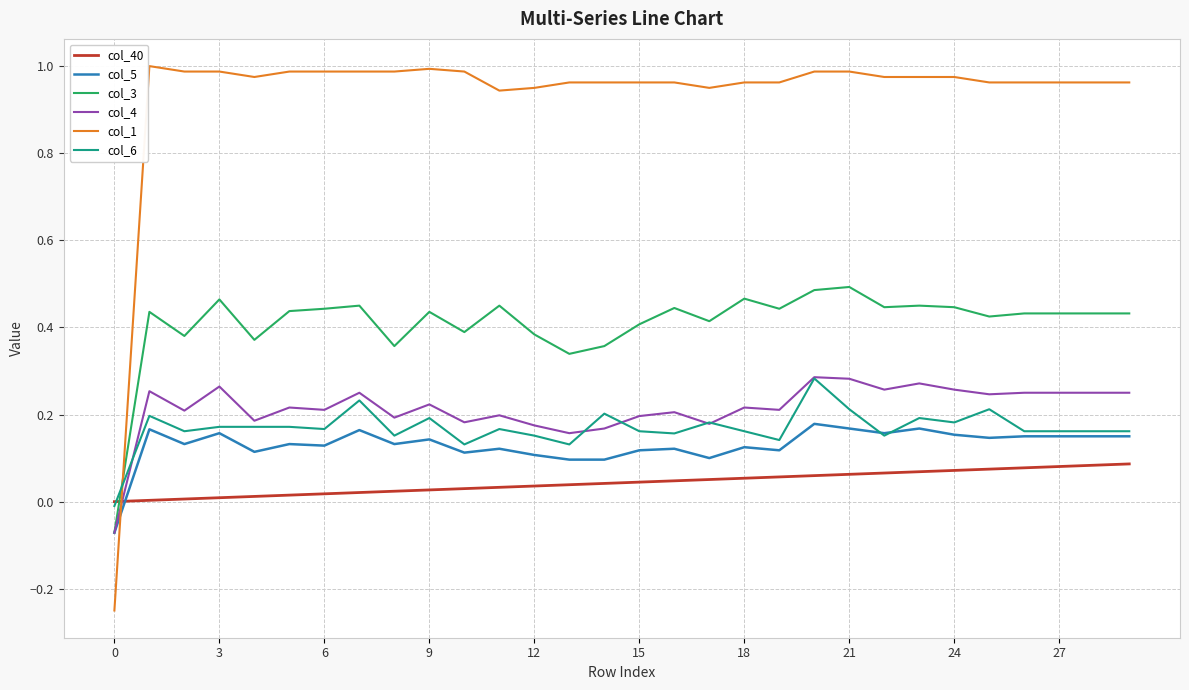

After their last crossing, which series has the higher values: col_1 or col_40?

col_1